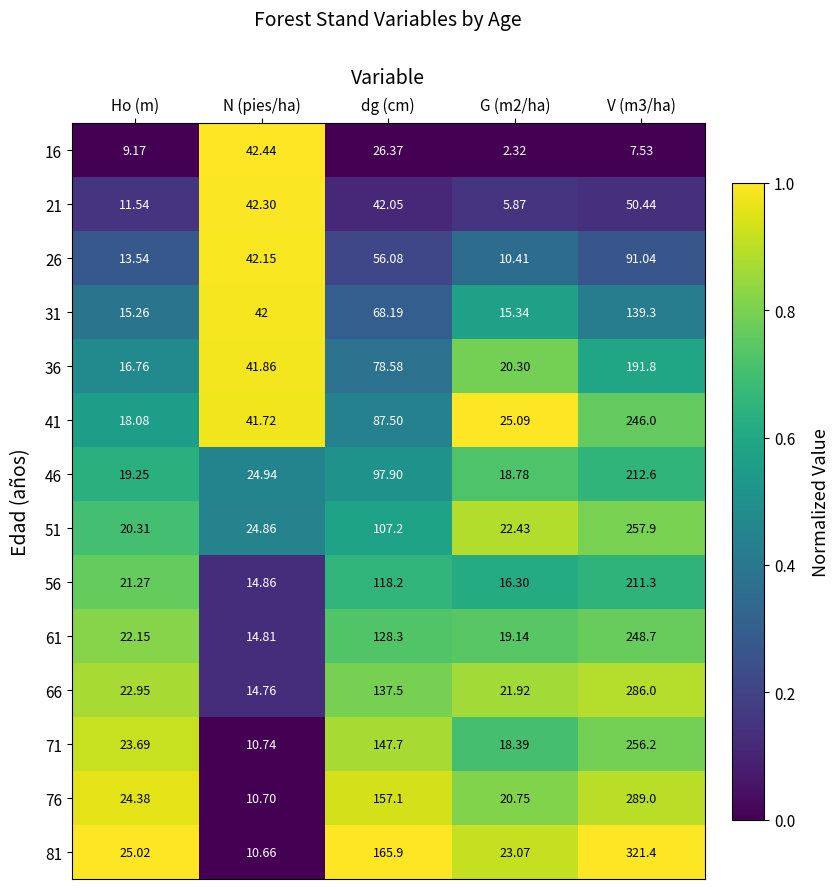

Is the value of 21 at G (m2/ha) greater than the value of 41 at V (m3/ha)?

No